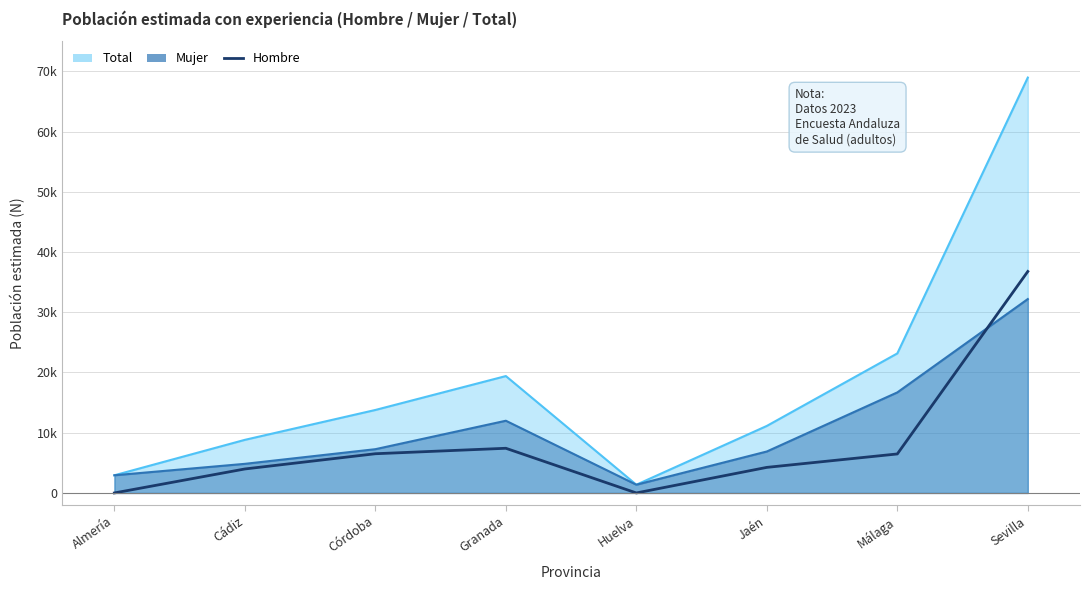

At which label does the data first exceed 6475?

Córdoba